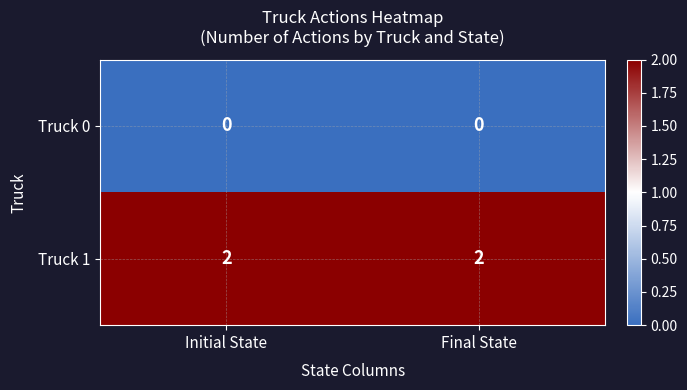

What is the sum of the Truck 1 values at Final State and Initial State?

4